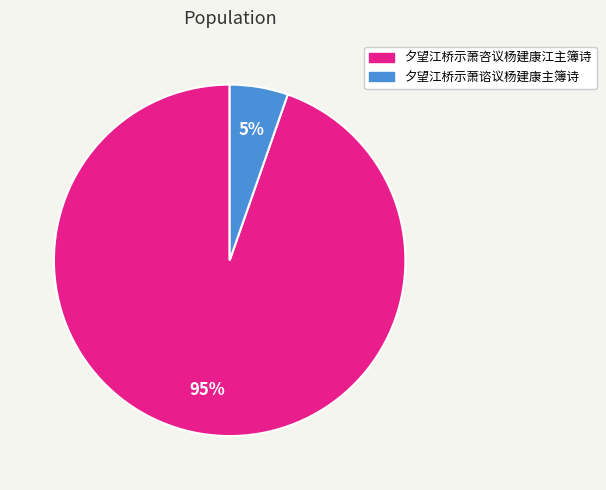

To the nearest percent, what portion does 夕望江桥示萧咨议杨建康江主簿诗 represent?

95%